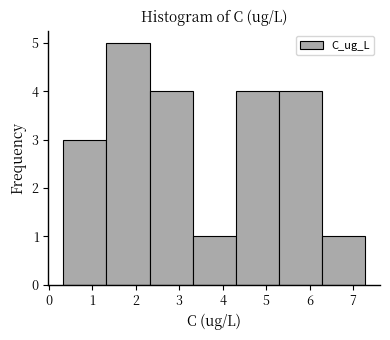

Which range on the x-axis has the tallest bar?

1.3 to 2.3